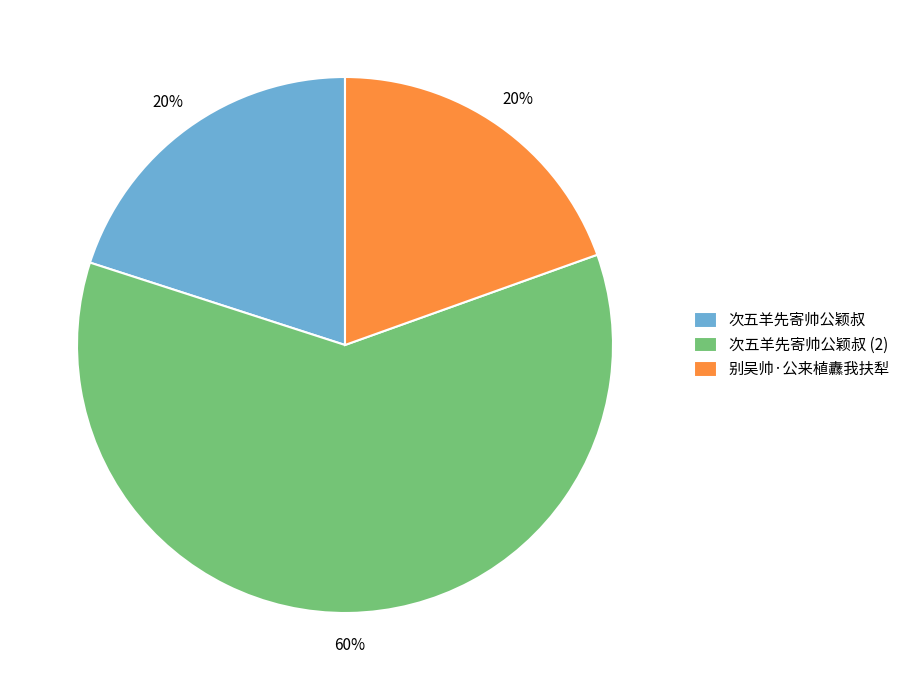

Do 次五羊先寄帅公颖叔 (2) and 别吴帅·公来植纛我扶犁 together represent more than half of the pie?

Yes